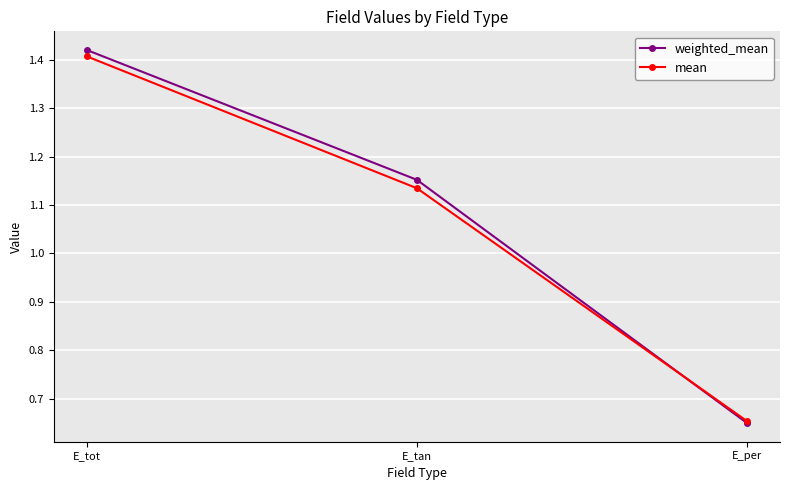

True or false: mean has a value of 0.6 at E_tot.

False